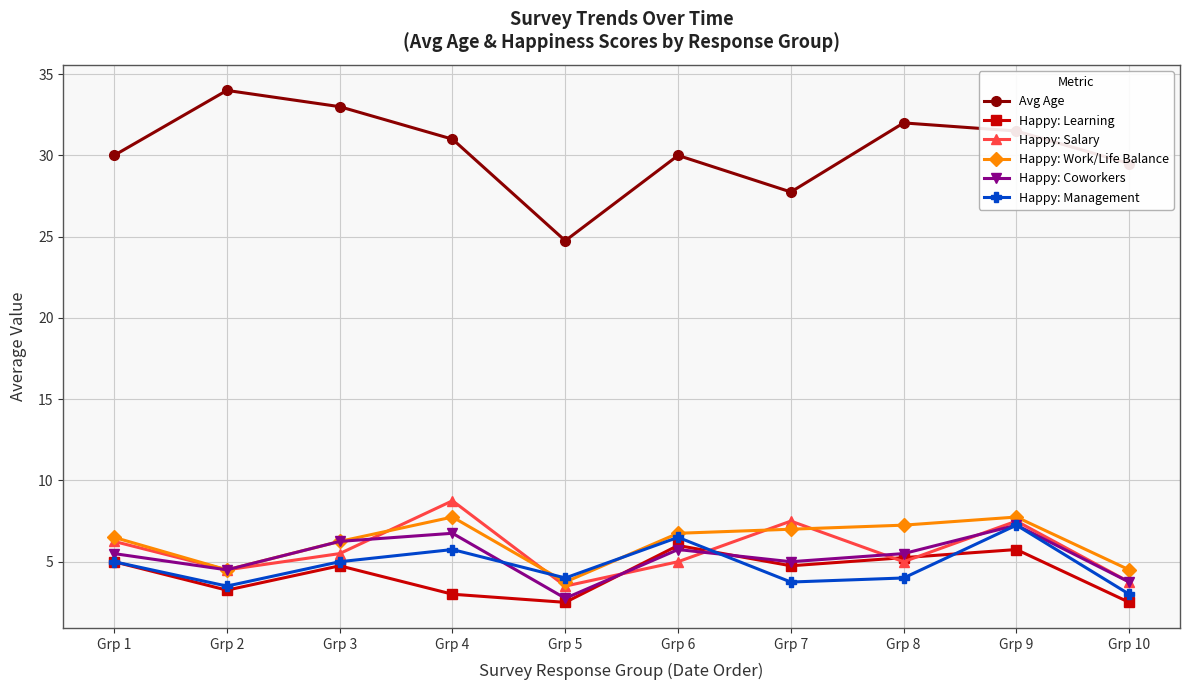

Which series has the largest range (max minus min)?

Avg Age